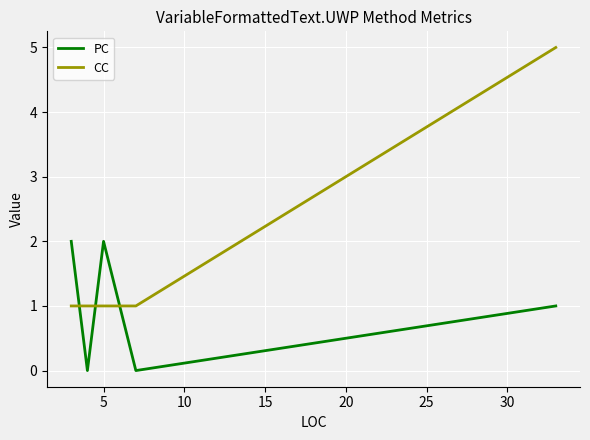

Rank the series by their maximum value, from lowest to highest.

PC, CC